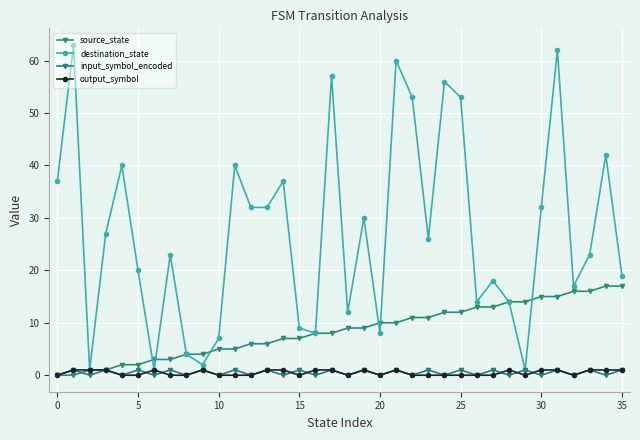

Reading left to right, transcribe all the data shown in this chart.

source_state: 0	0	1	1	2	2	3	3	4	4	5	5	6	6	7	7	8	8	9	9	10	10	11	11	12	12	13	13	14	14	15	15	16	16	17	17
destination_state: 37	63	1	27	40	20	1	23	4	2	7	40	32	32	37	9	8	57	12	30	8	60	53	26	56	53	14	18	14	1	32	62	17	23	42	19
input_symbol_encoded: 0	1	0	1	0	1	0	1	0	1	0	1	0	1	0	1	0	1	0	1	0	1	0	1	0	1	0	1	0	1	0	1	0	1	0	1
output_symbol: 0	1	1	1	0	0	1	0	0	1	0	0	0	1	1	0	1	1	0	1	0	1	0	0	0	0	0	0	1	0	1	1	0	1	1	1